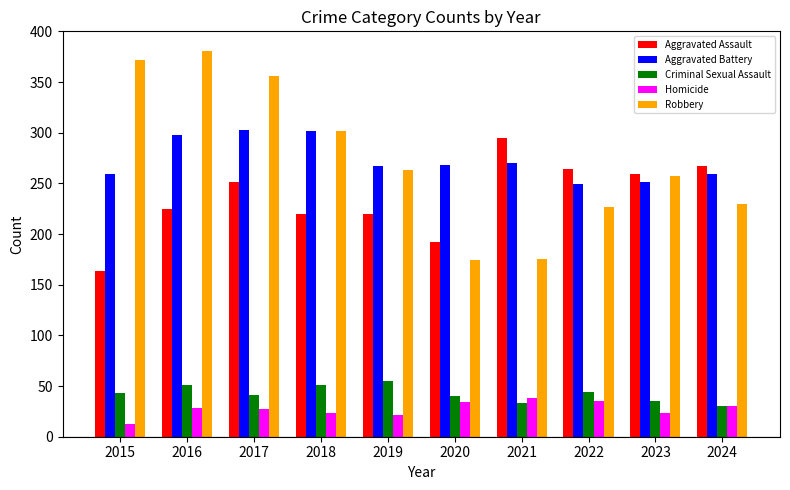

Rank the series at 2016 from highest to lowest value.

Robbery, Aggravated Battery, Aggravated Assault, Criminal Sexual Assault, Homicide